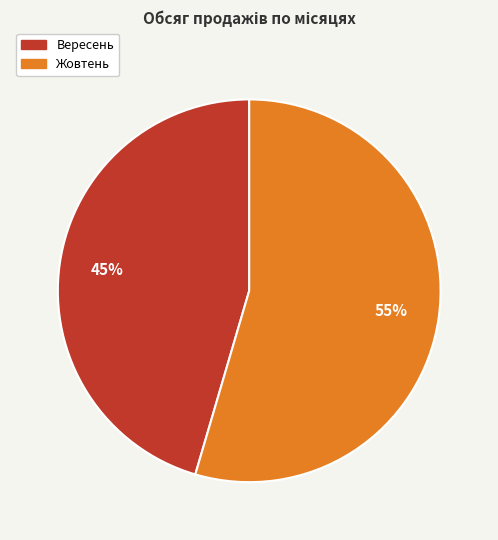

How many slices are in this pie chart?

2